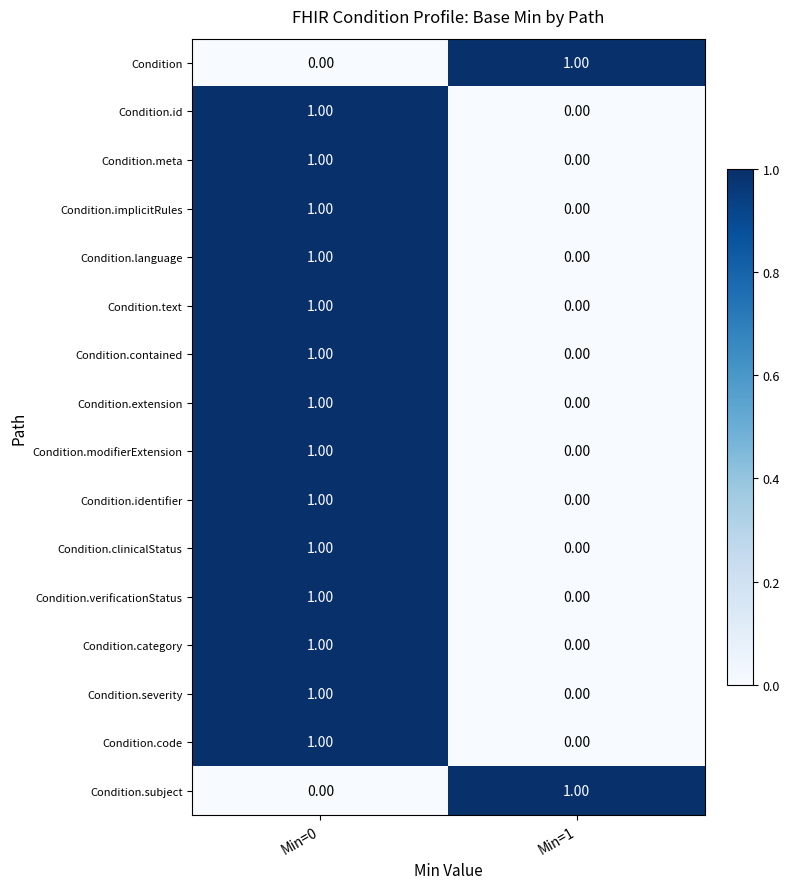

At which category is the sum across all series the highest?

Min=0